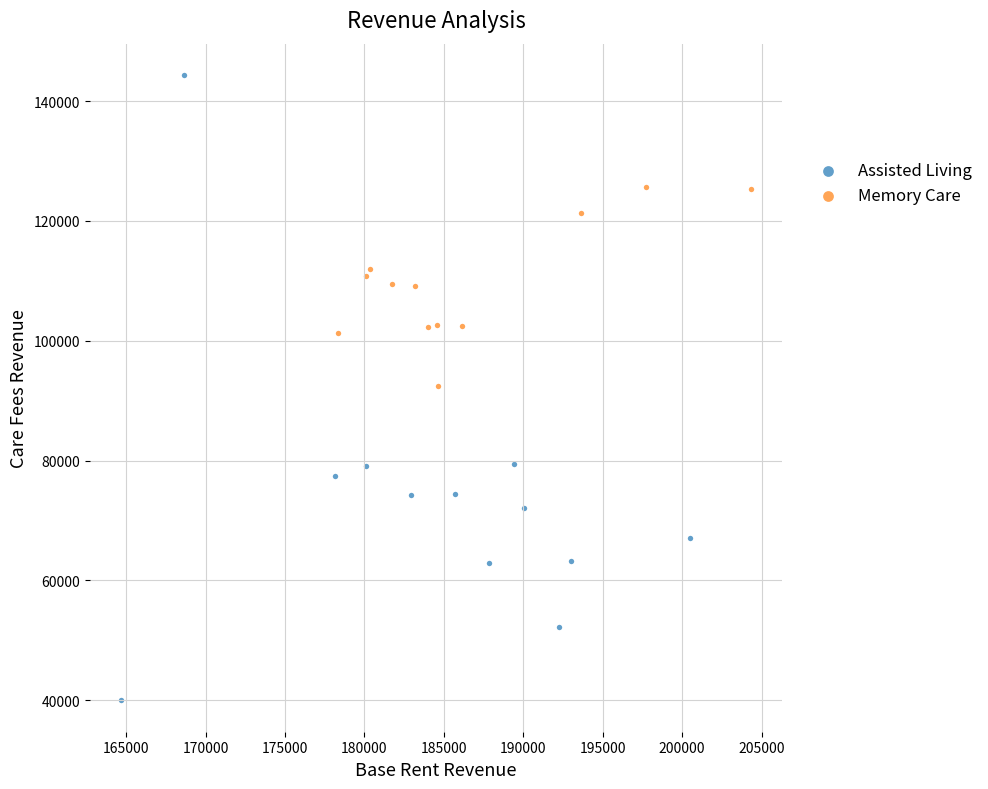

Which series has the widest spread of Y values?

Assisted Living